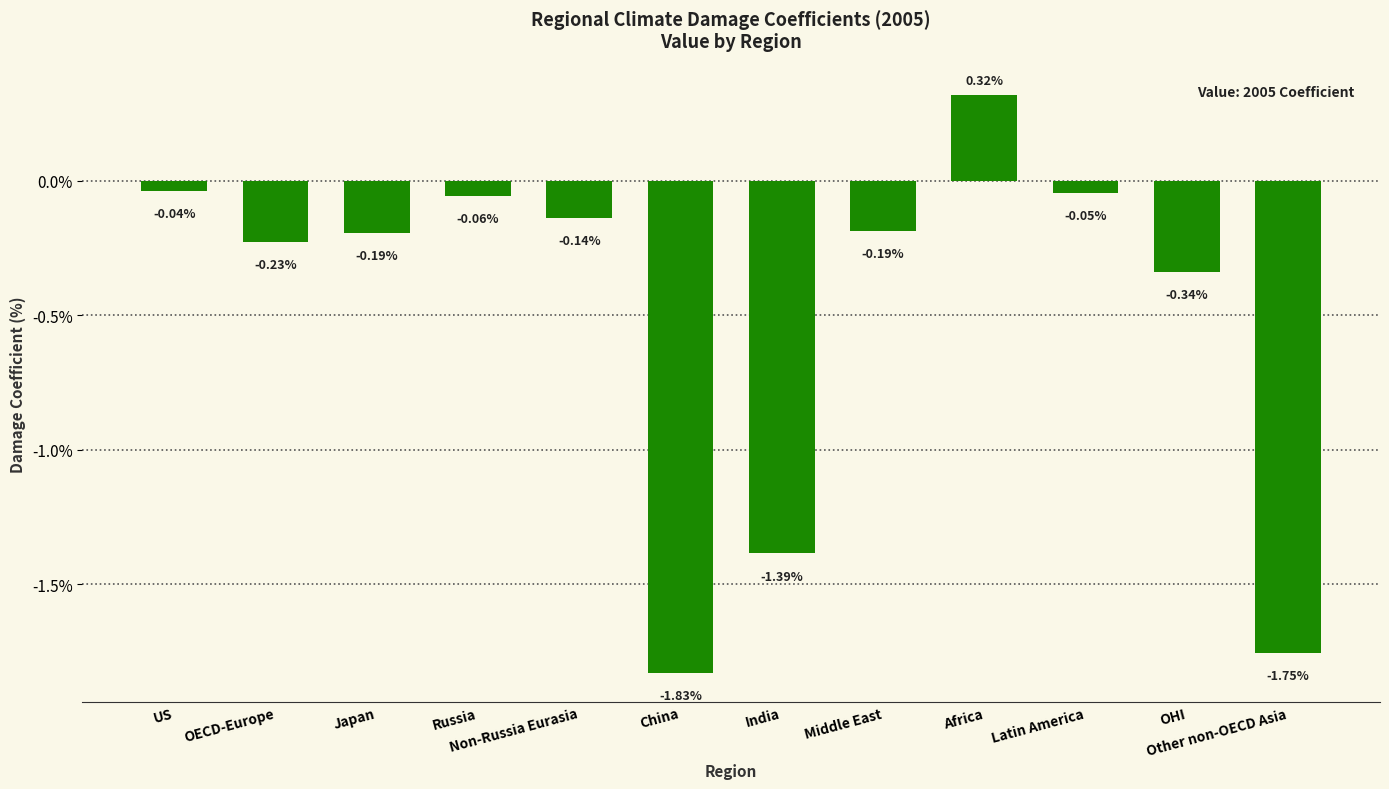

How many data points does each series have?

12